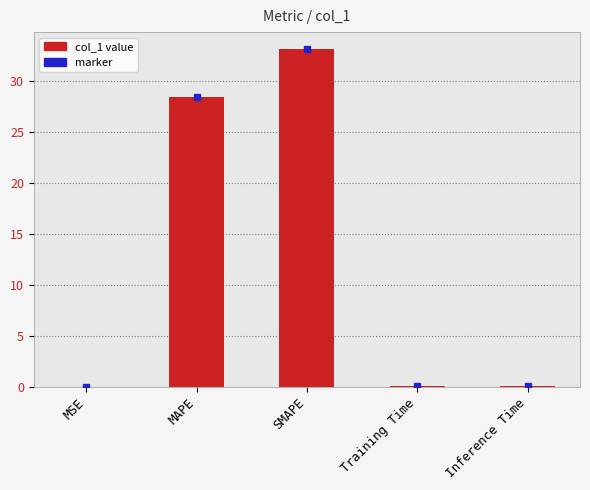

The chart shows a value of 48.1 at SMAPE. True or false?

False